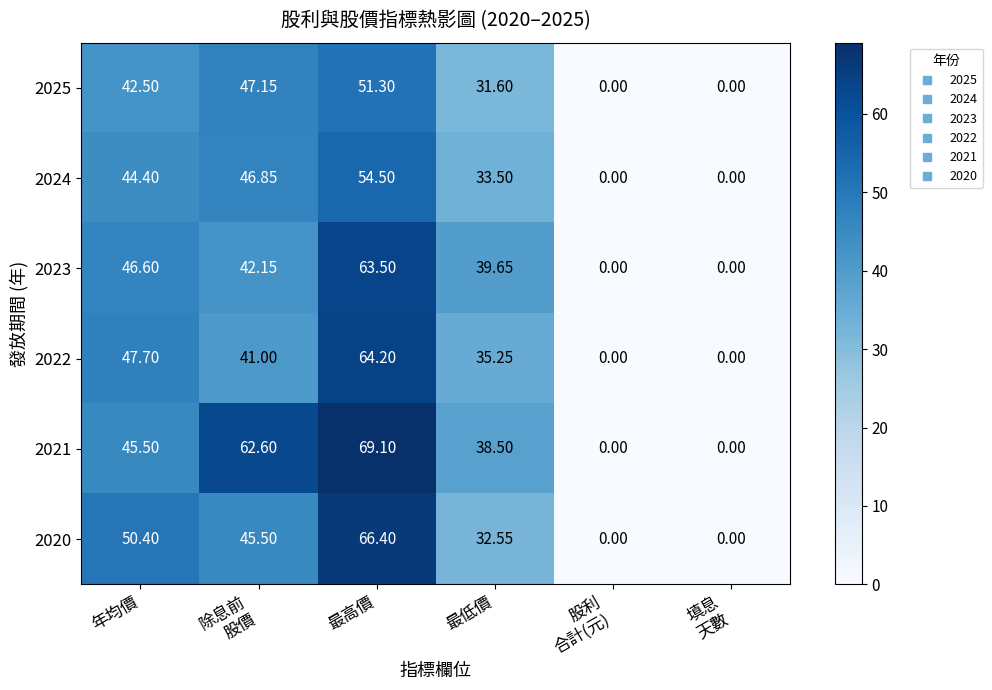

Rank the series at 最低價 from highest to lowest value.

2023, 2021, 2022, 2024, 2020, 2025